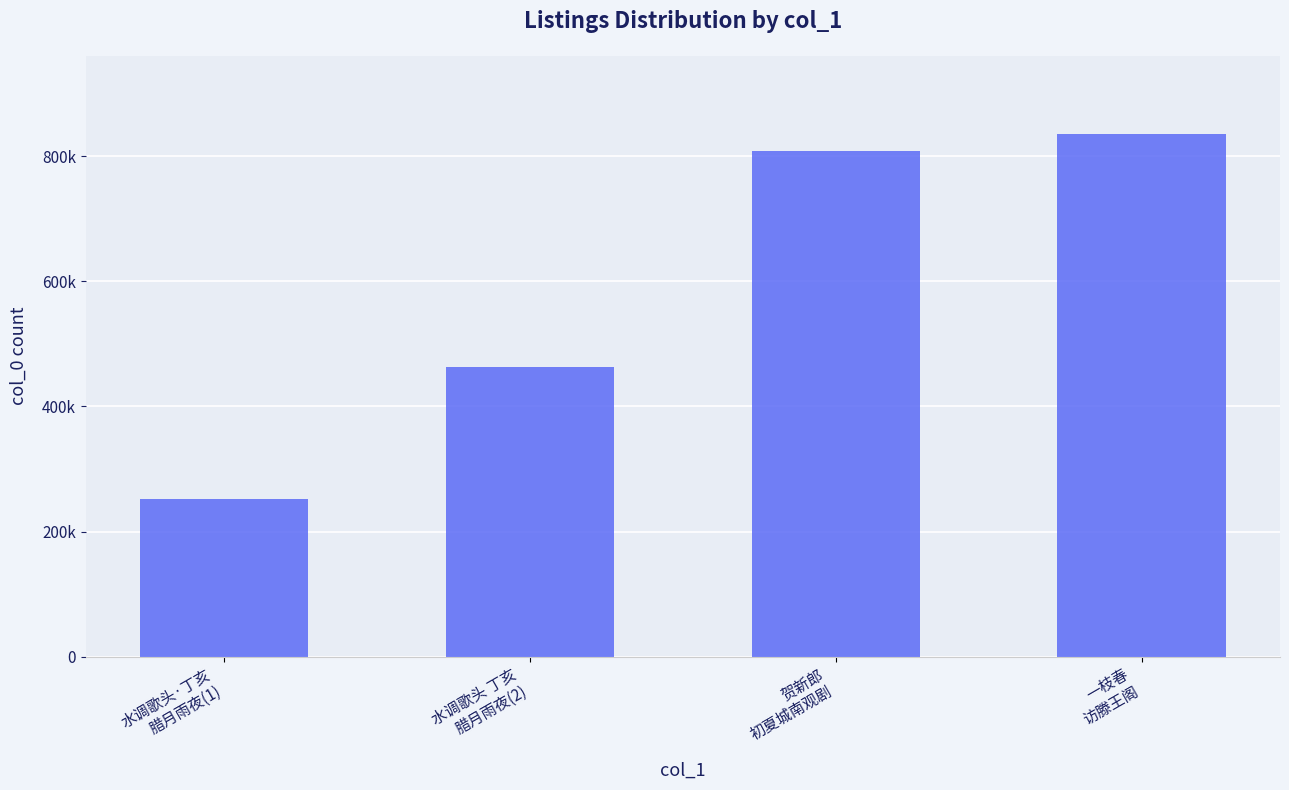

True or false: the data shows 463163 at 水调歌头 丁亥
腊月雨夜(2).

True